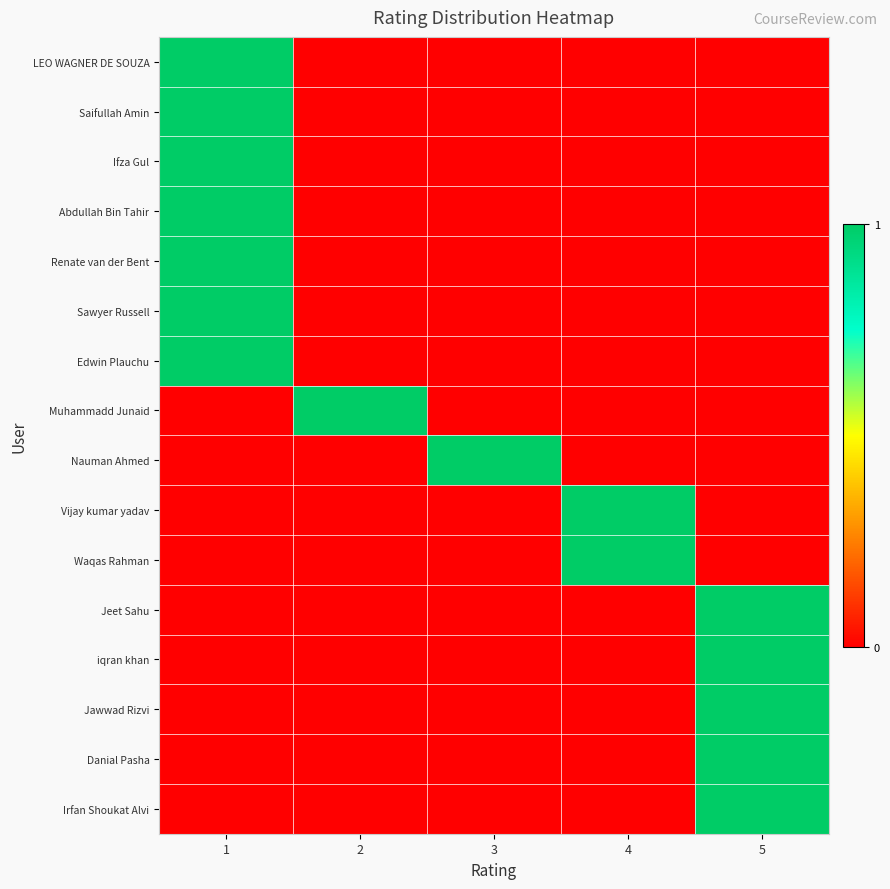

Between 3 and 5, which is larger?

3